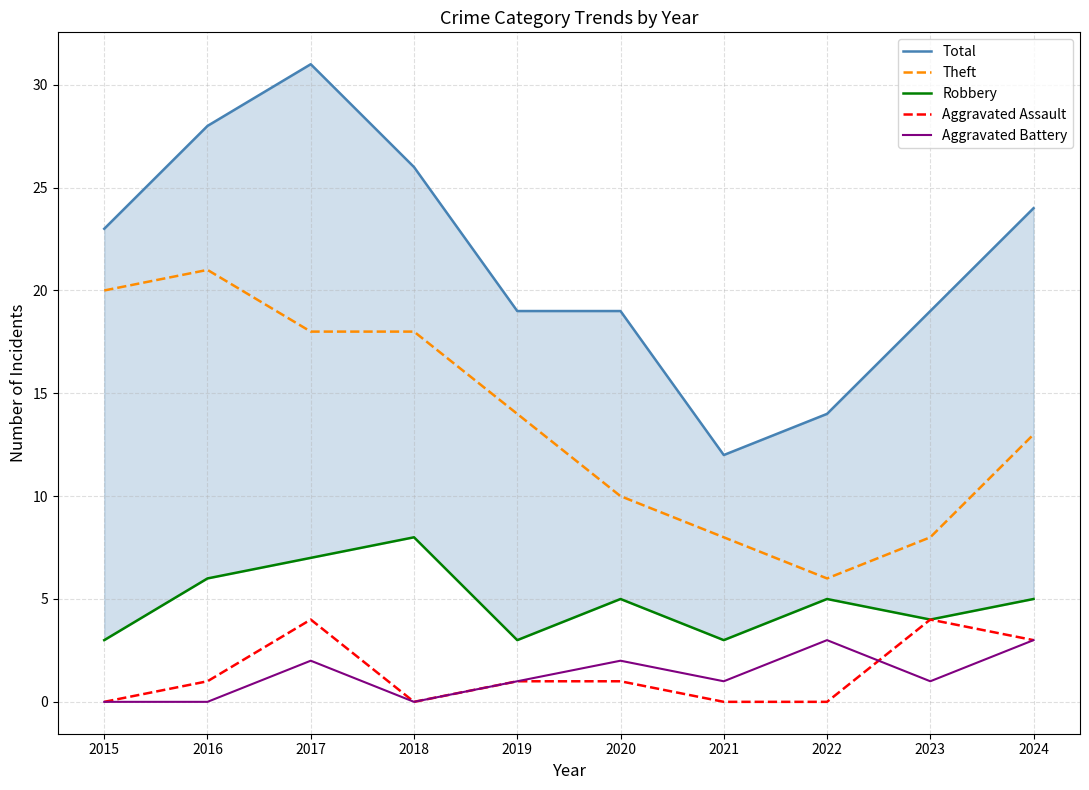

At which category is the sum across all series the highest?

2017